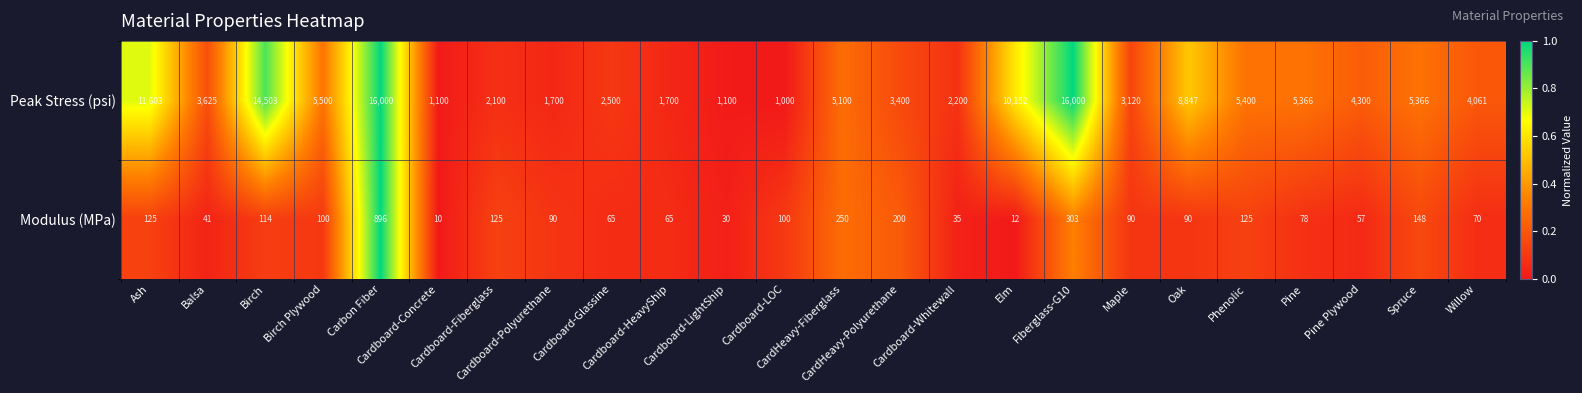

At which category is the sum across all series the highest?

Carbon Fiber